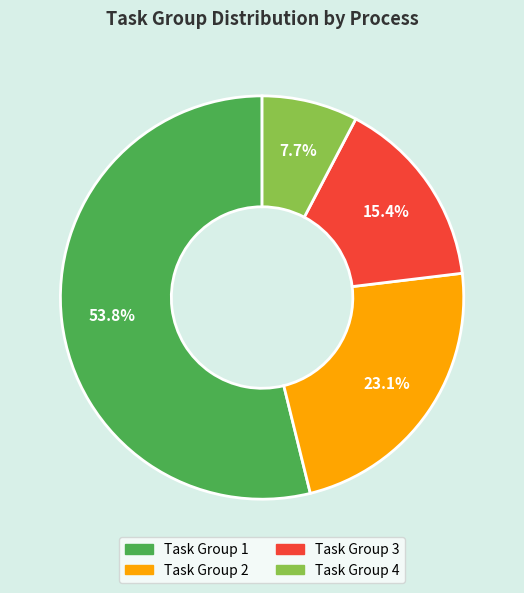

To the nearest percent, what is the difference between the largest and smallest slice percentages?

46%